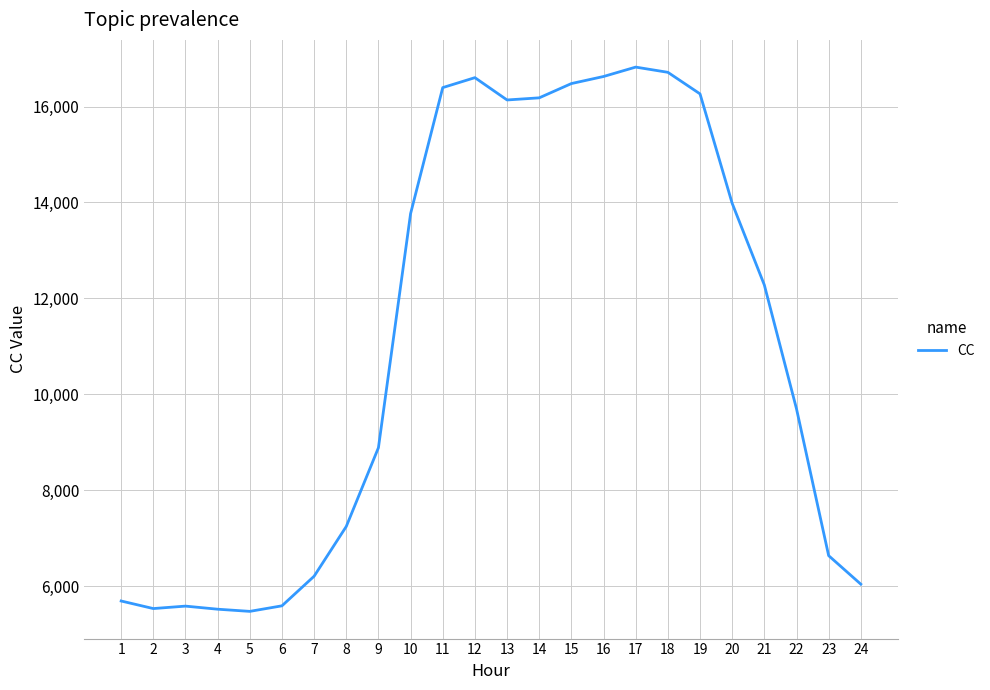

What is the greatest value displayed?

16821.9